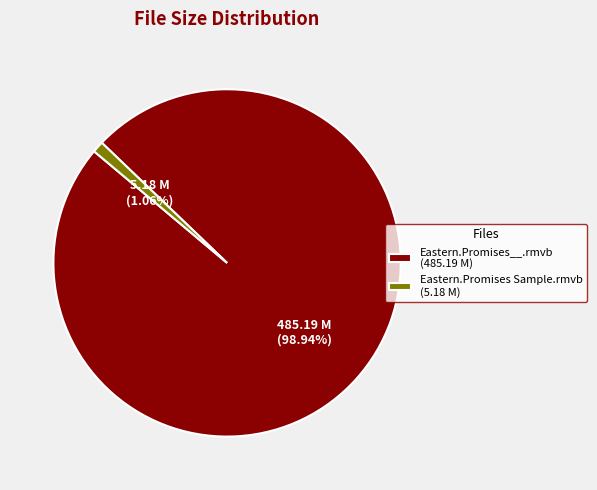

To the nearest percent, what is the average slice percentage?

50%